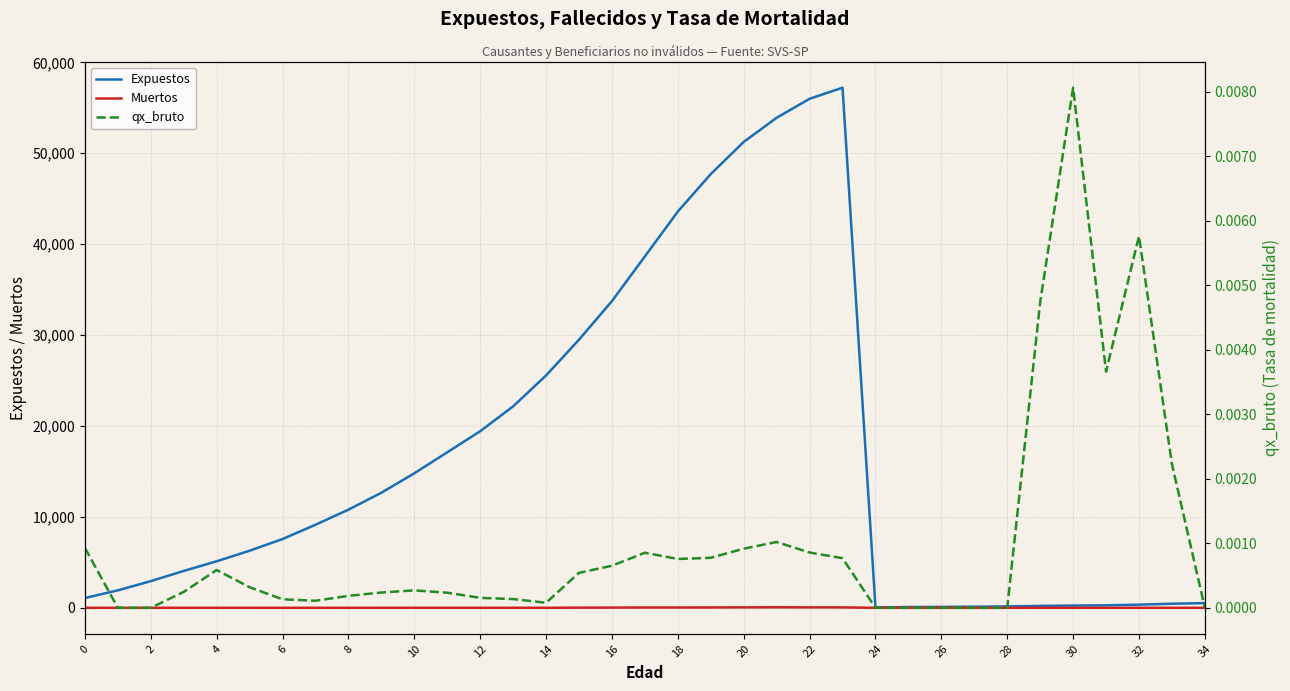

What is the maximum value for Expuestos?

57214